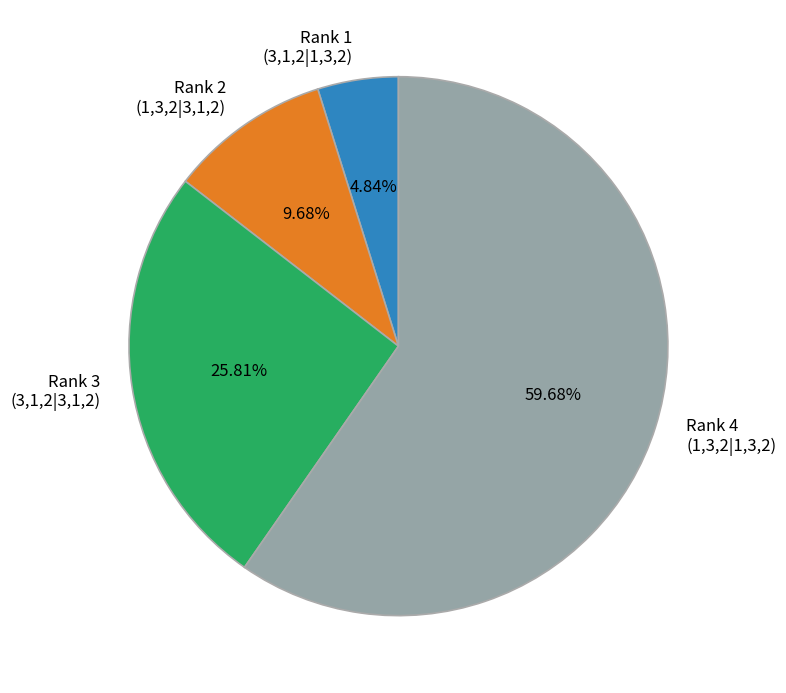

Approximately how many times larger is the value at Rank 4 (1,3,2|1,3,2) compared to Rank 3 (3,1,2|3,1,2)?

2.3